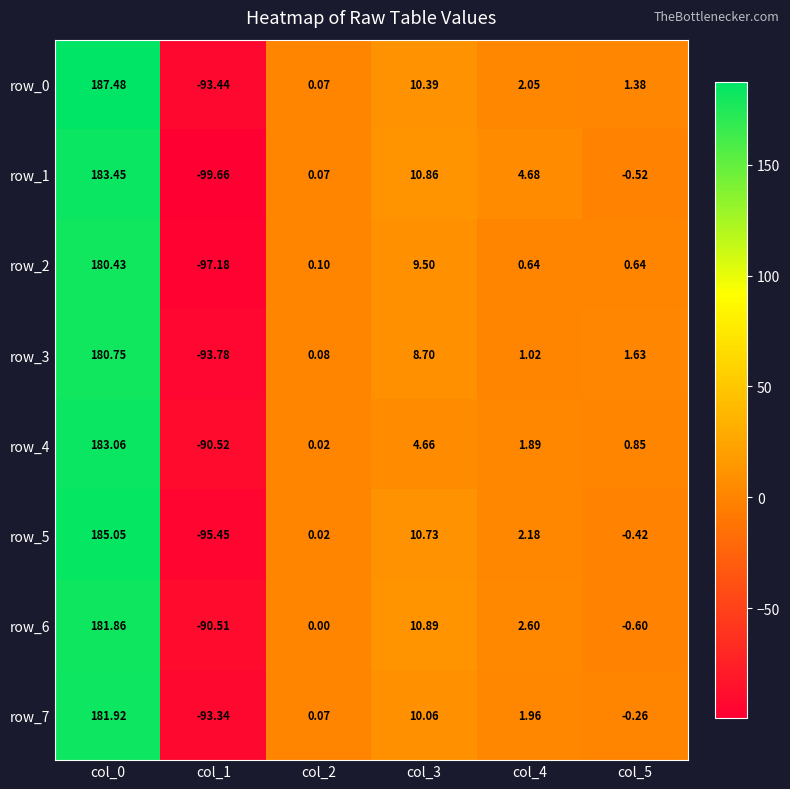

What is the average value of the row_0 series?

18.0